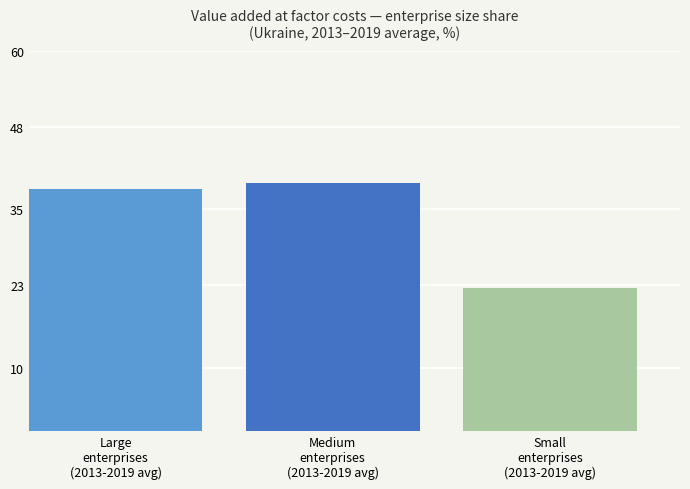

How many categories are shown in the chart?

1